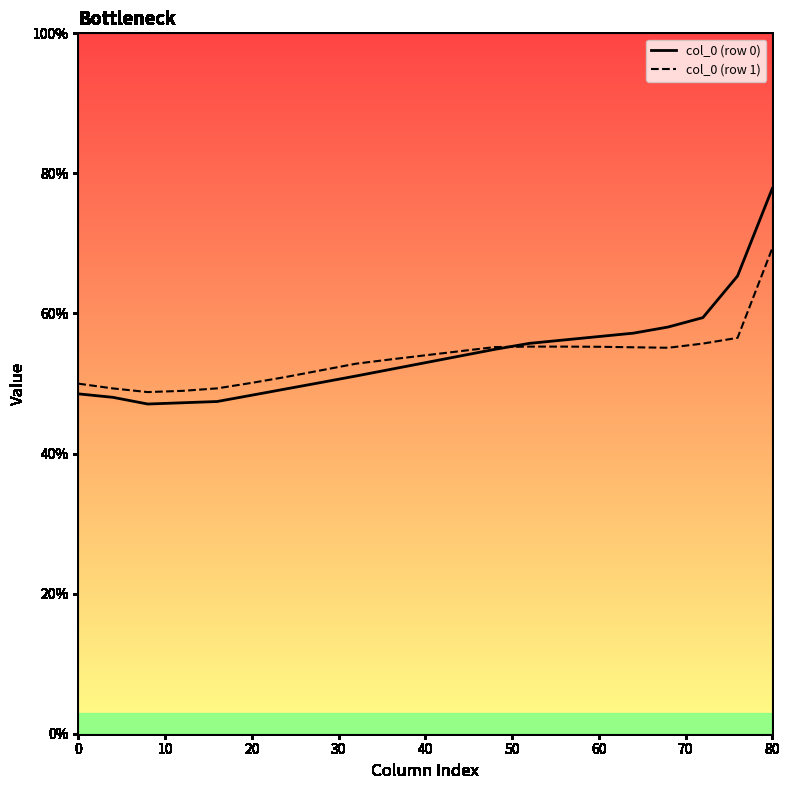

What is the maximum value for col_0 (row 1)?

69.3